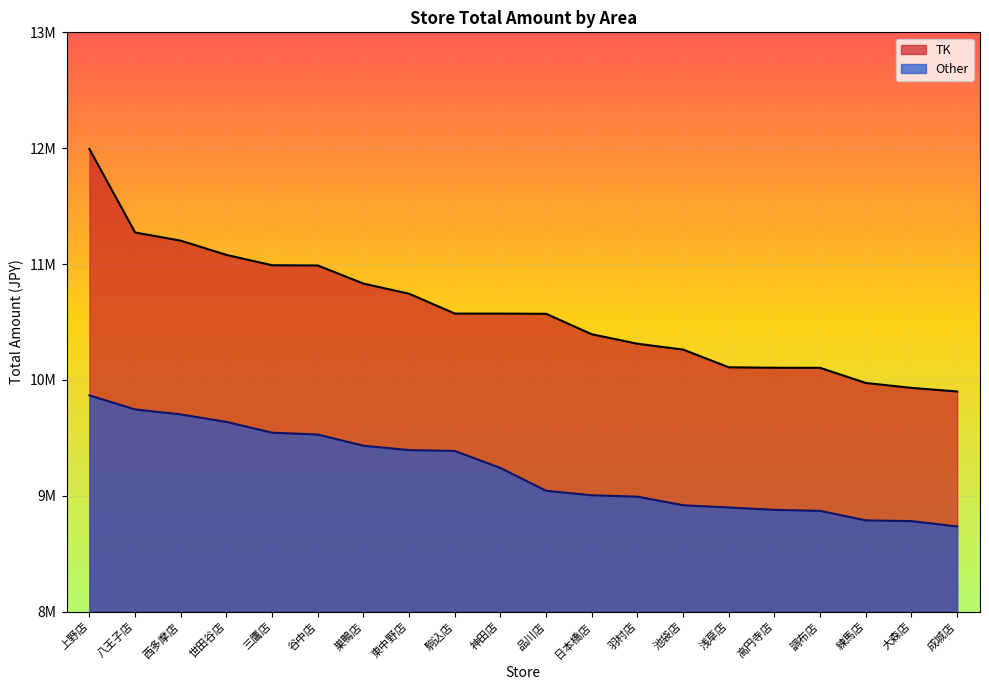

Reading right to left, what are all the values shown in this chart?

TK: 9900304	9931468	9973943	10104248	10105106	10108985	10261776	10312299	10394015	10570716	10572537	10572645	10744028	10831543	10987737	10989669	11079128	11201742	11272728	11992501
Other: 8735353	8781413	8787808	8869835	8878634	8899075	8918362	8992441	9004535	9043203	9240225	9386978	9394564	9432210	9528610	9544655	9637520	9702247	9745371	9866468